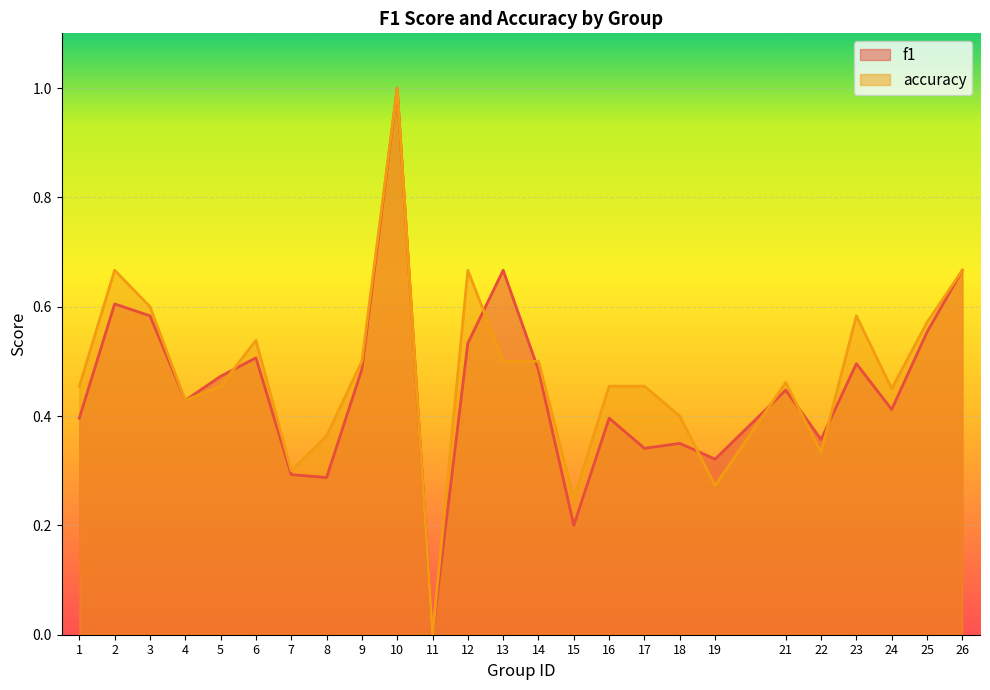

Which has a higher value, 7 or 6?

6